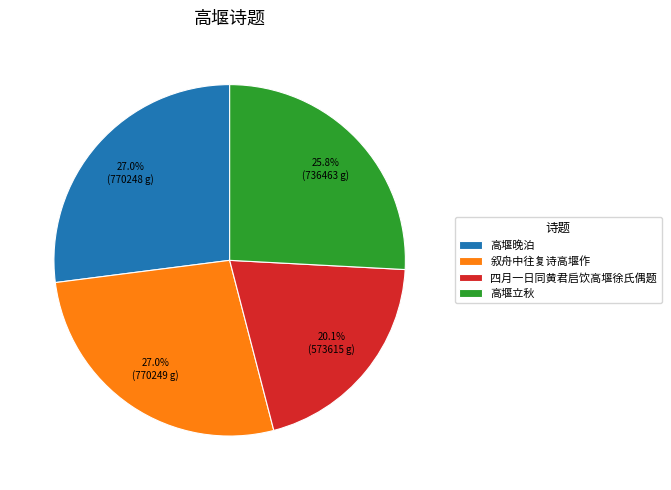

The 叙舟中往复诗高堰作 slice represents 27% of the pie. True or false?

True